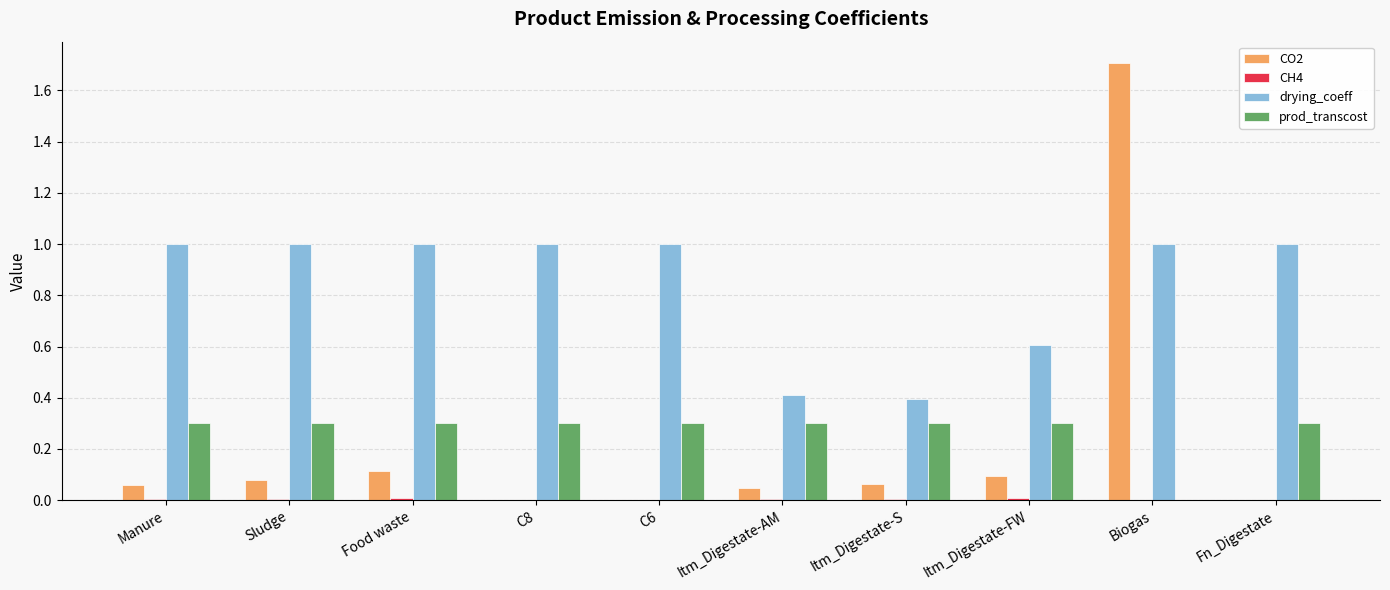

The CO2 series shows 2.5 at Biogas. True or false?

False